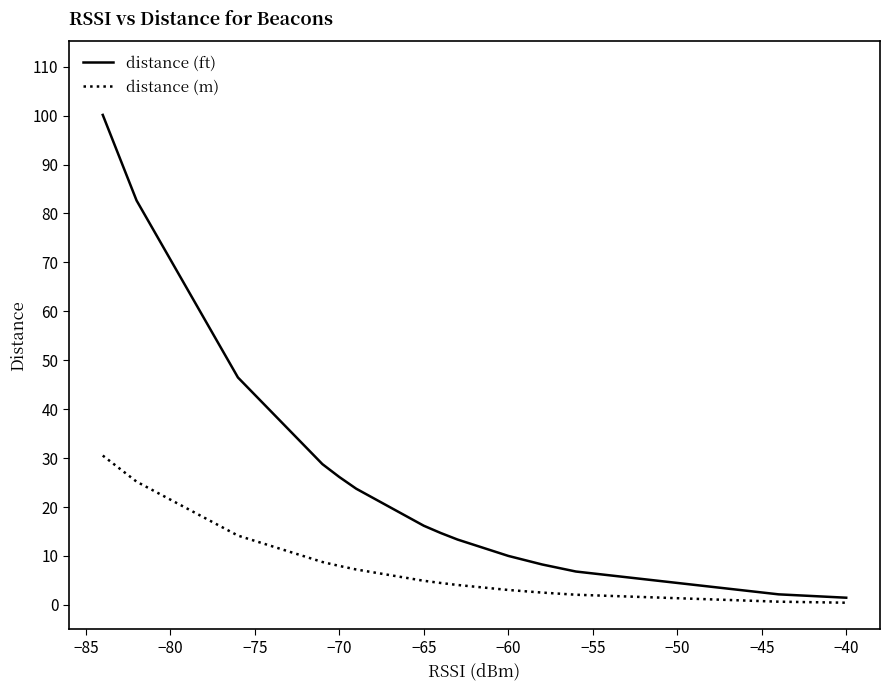

The value of distance (ft) at 13 is 3.4. True or false?

False